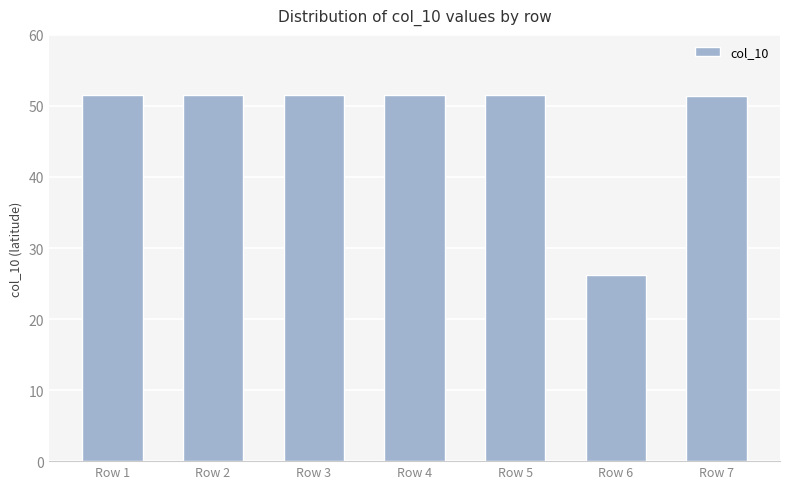

How many distinct data groups are displayed?

1